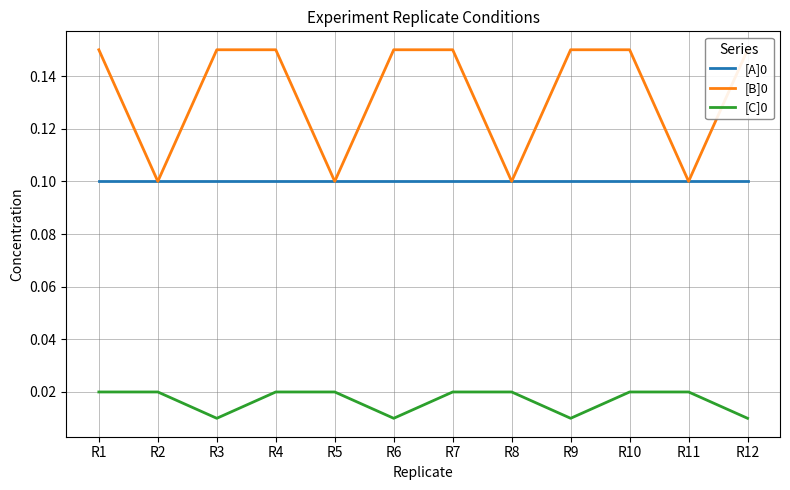

True or false: [B]0 and [C]0 intersect in this chart.

False